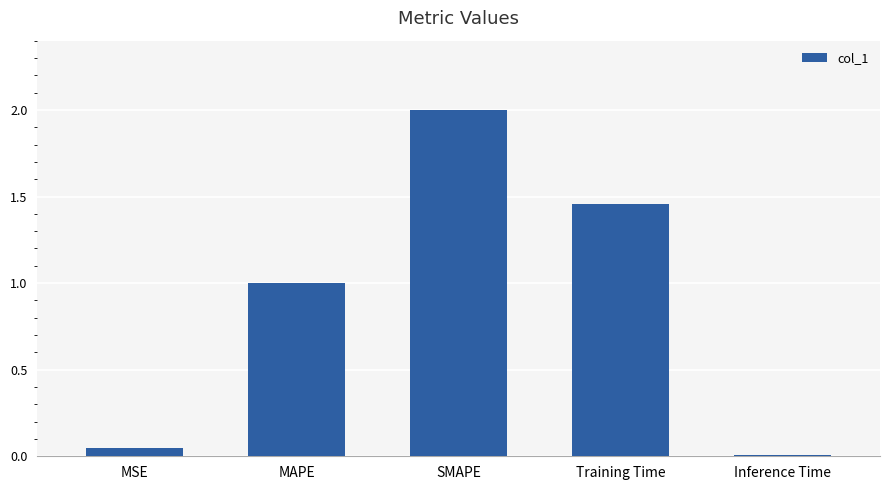

How many data points are less than 1?

2